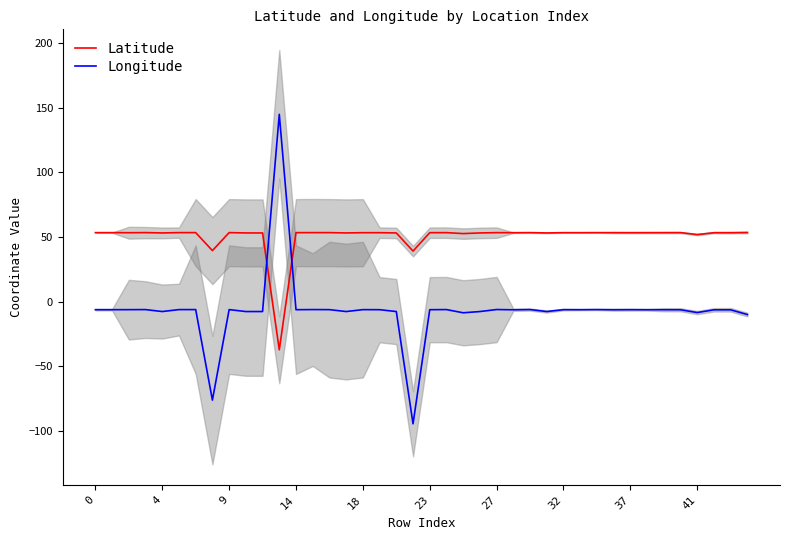

Is it true that Longitude equals -6.2 at 32?

True